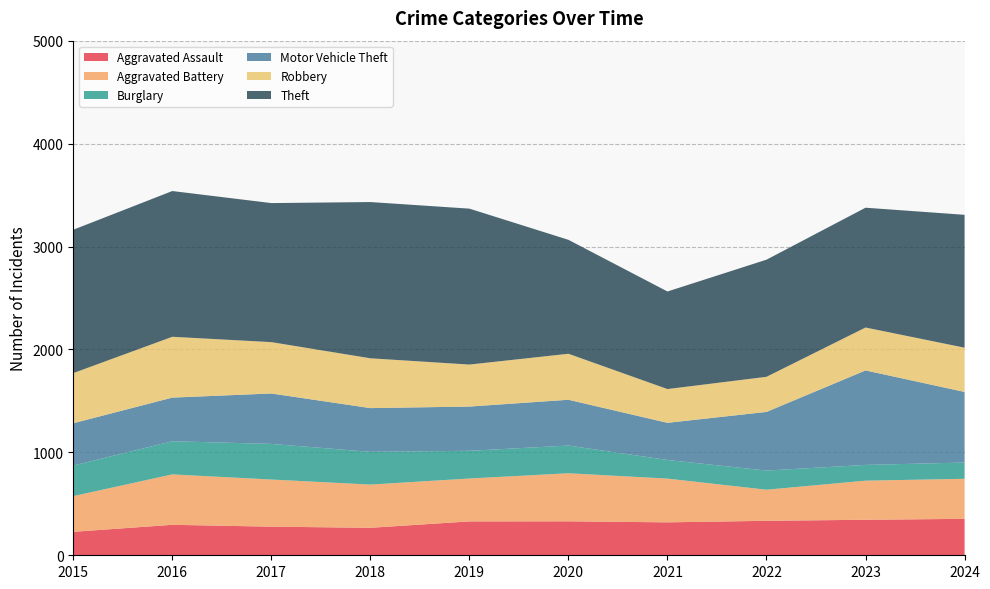

Reading right to left, transcribe all the data shown in this chart.

Aggravated Assault: 354	345	335	320	330	329	267	278	296	228
Aggravated Battery: 389	380	302	425	467	417	420	458	490	347
Burglary: 158	153	186	181	269	269	318	346	322	297
Motor Vehicle Theft: 686	918	570	361	445	430	425	490	424	411
Robbery: 430	417	341	328	447	408	484	499	591	487
Theft: 1291	1164	1138	948	1107	1515	1518	1351	1416	1393